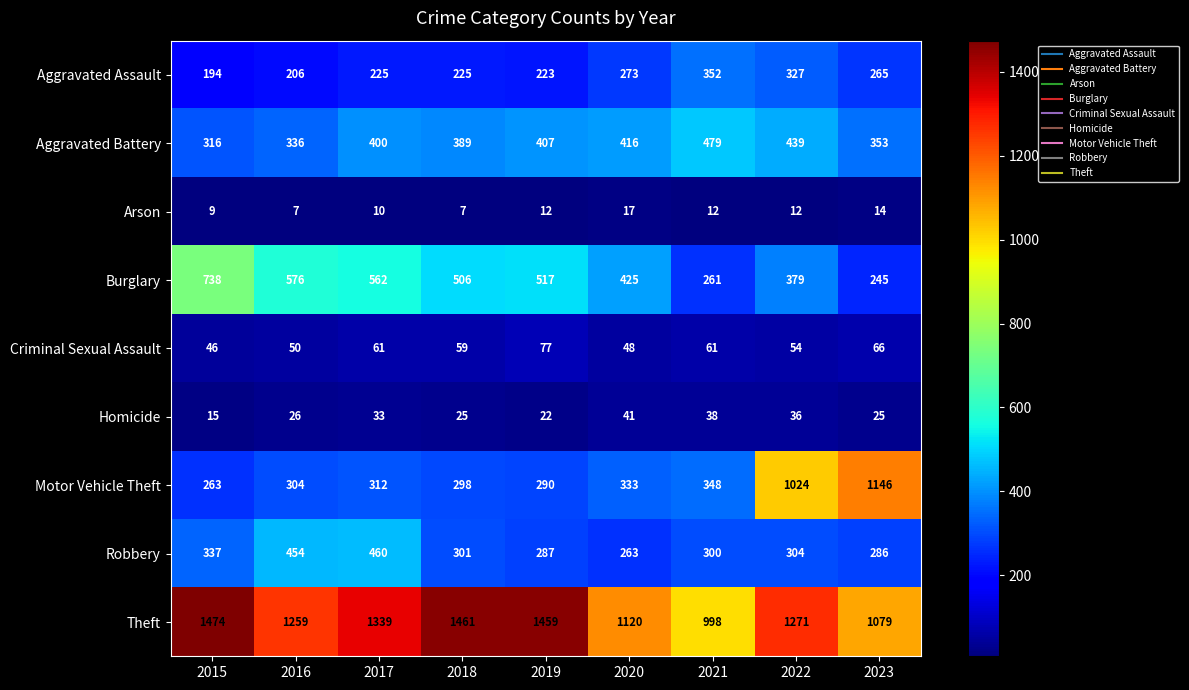

Is the value of Burglary at 2015 greater than the value of Homicide at 2023?

Yes